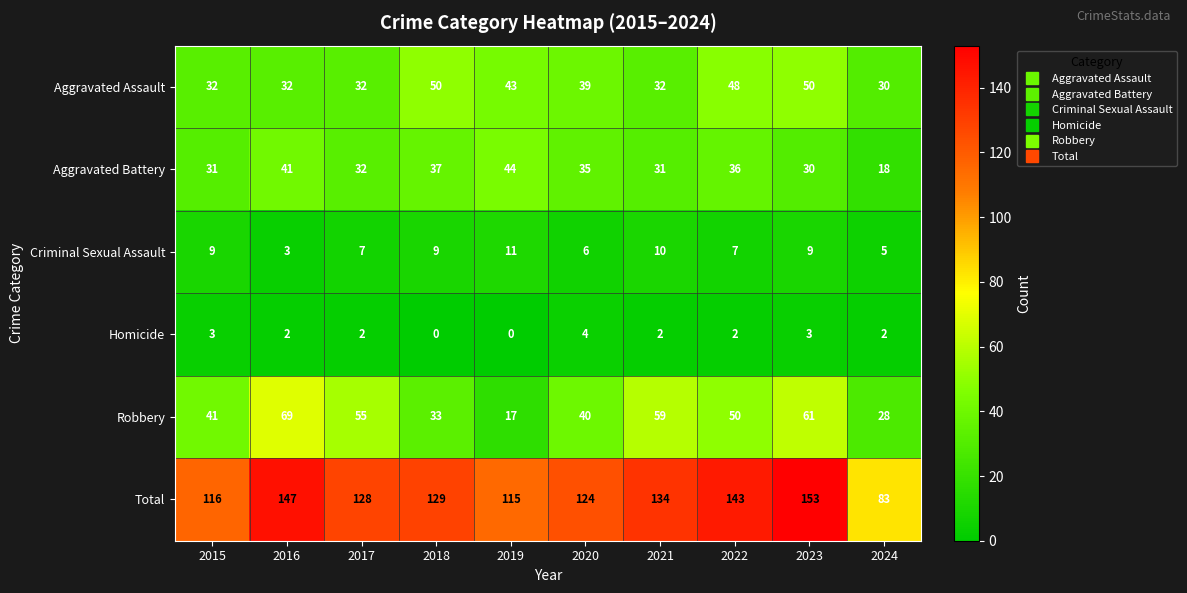

Which series has the largest total across all categories?

Total